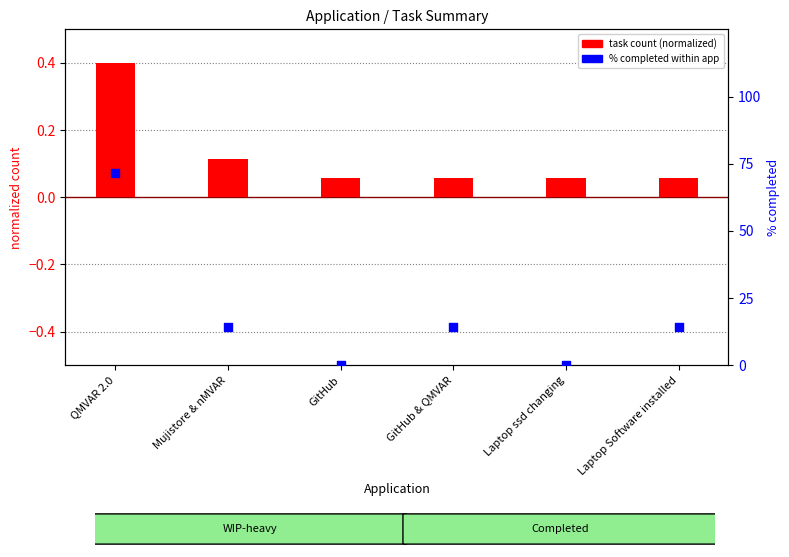

Which series has the largest total across all categories?

% completed within app